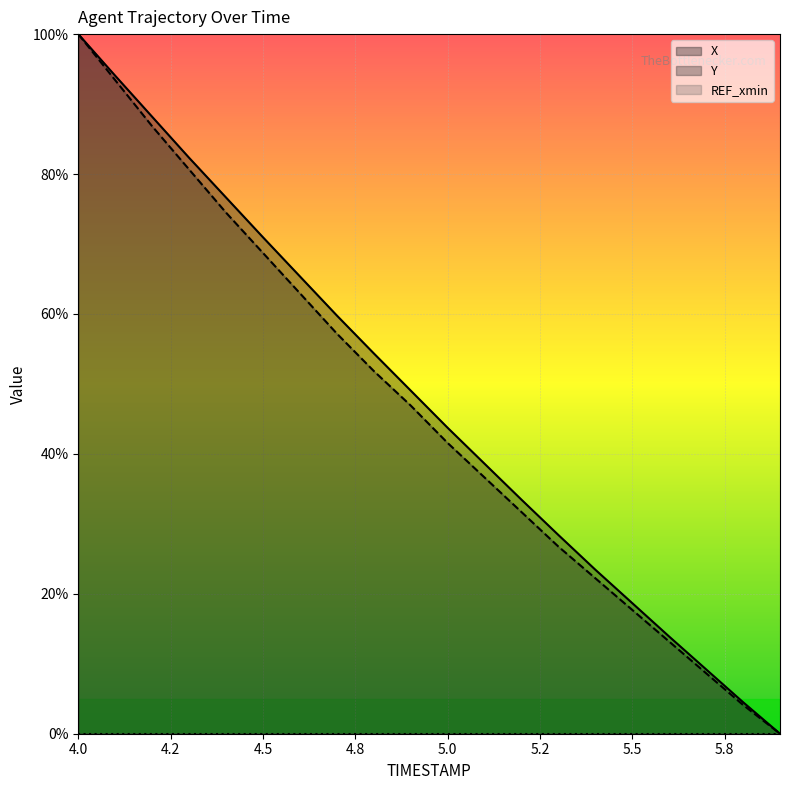

What is the difference between the second highest and minimum values in the Y series?

93.4